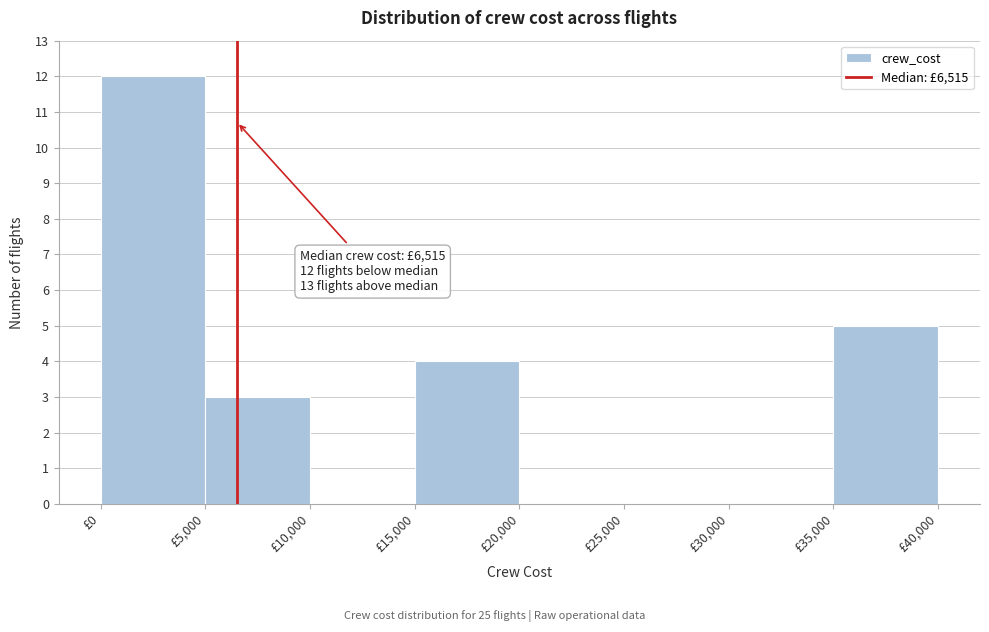

Which range on the x-axis has the tallest bar?

0 to 5000